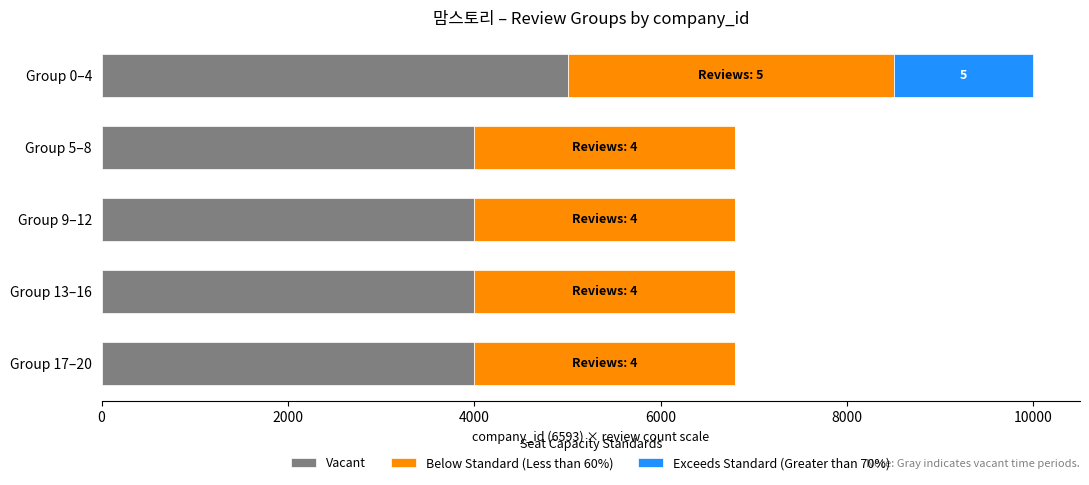

The value of Vacant at Group 13–16 is 4000. True or false?

True